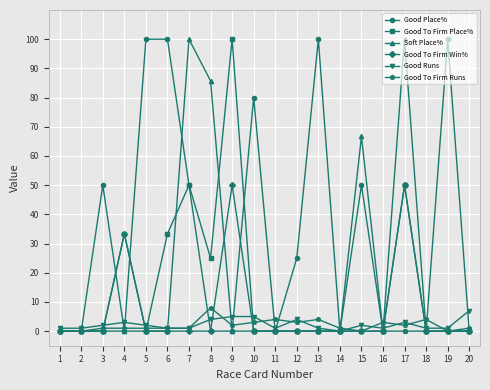

What is the difference between the maximum and minimum values in the Soft Place% series?

100.0